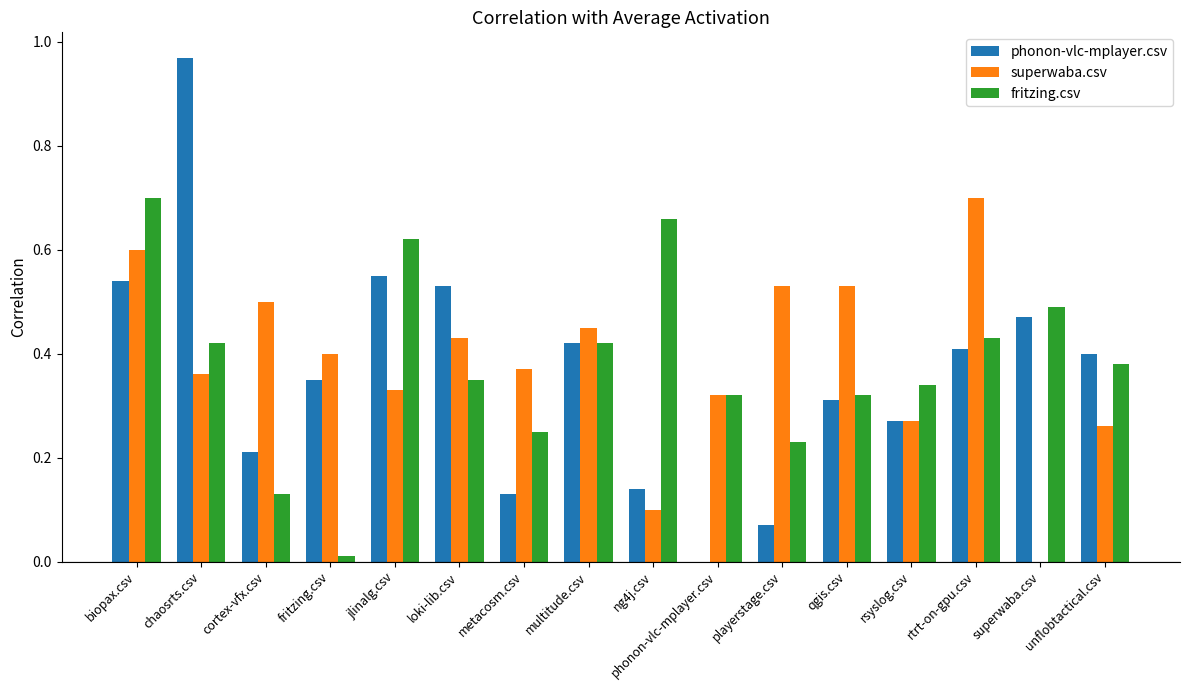

True or false: fritzing.csv has a value of 0.8 at rtrt-on-gpu.csv.

False